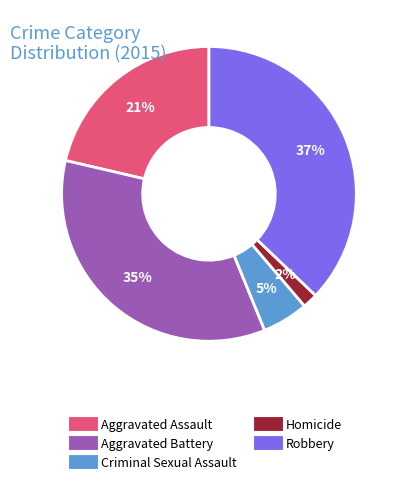

Is it true that Aggravated Battery is 35% of the pie?

True